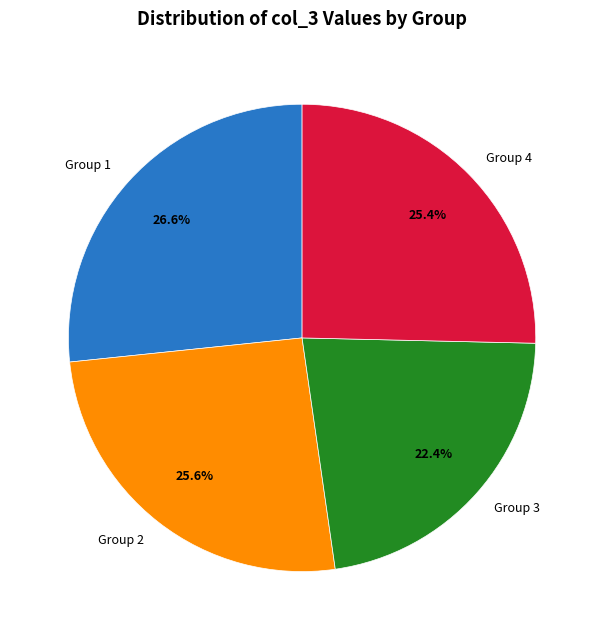

Which category has the biggest portion of the pie?

Group 1